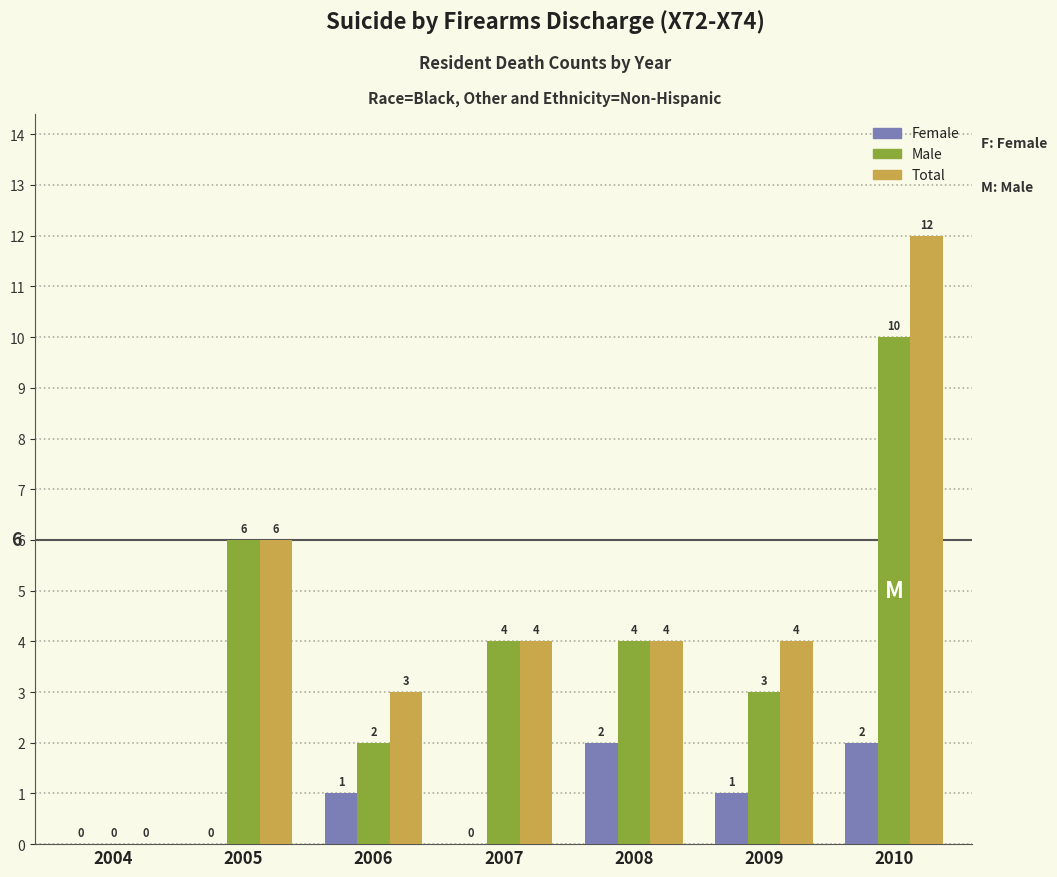

What is the average value of the Total series?

5